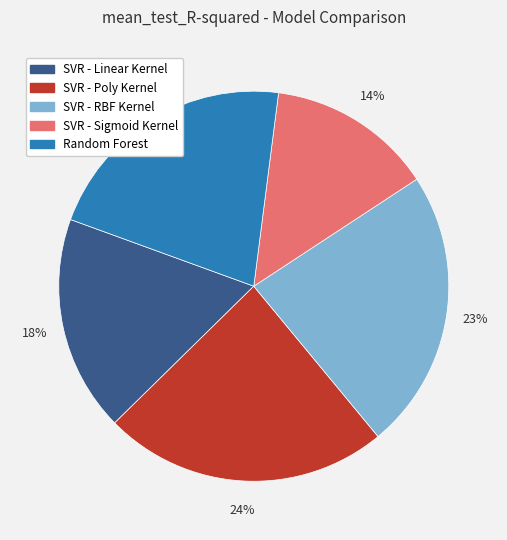

True or false: SVR - RBF Kernel accounts for 14% of the total.

False